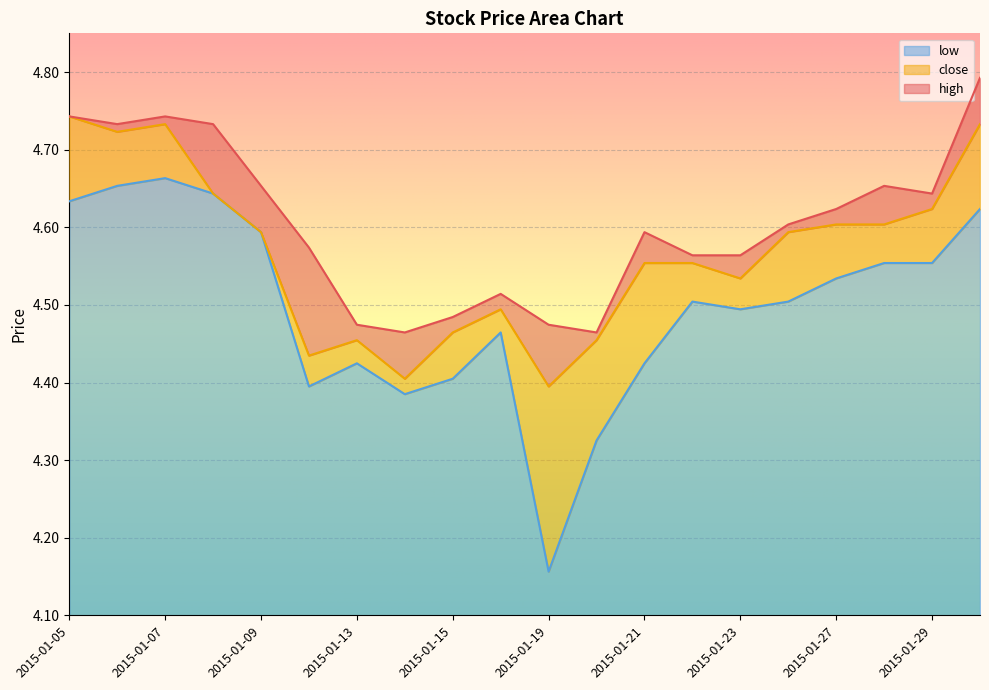

True or false: high and close intersect in this chart.

False